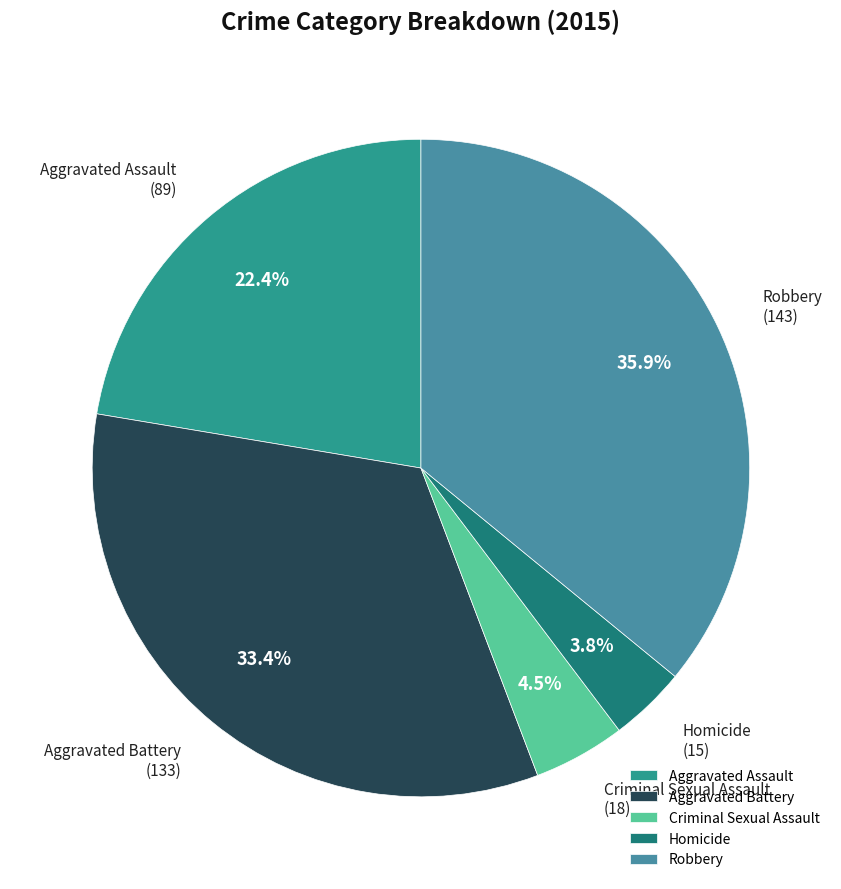

What is the ratio of the value at Criminal Sexual Assault to the value at Homicide?

1.2